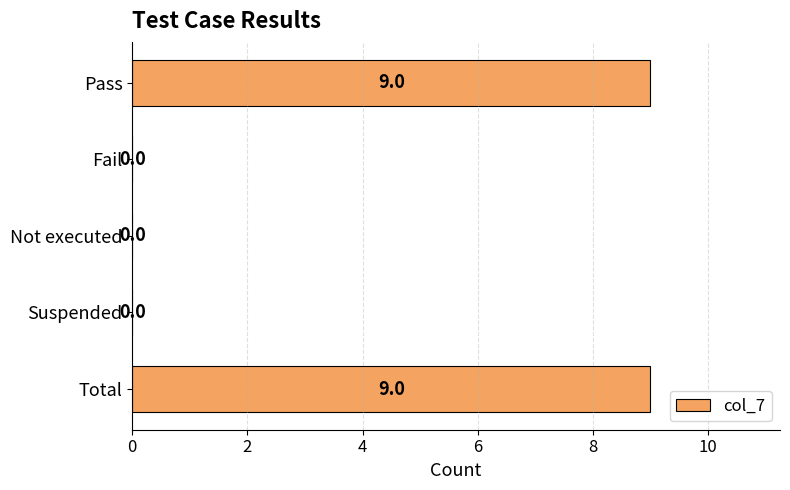

What is the change in value from Not executed to Total?

+9